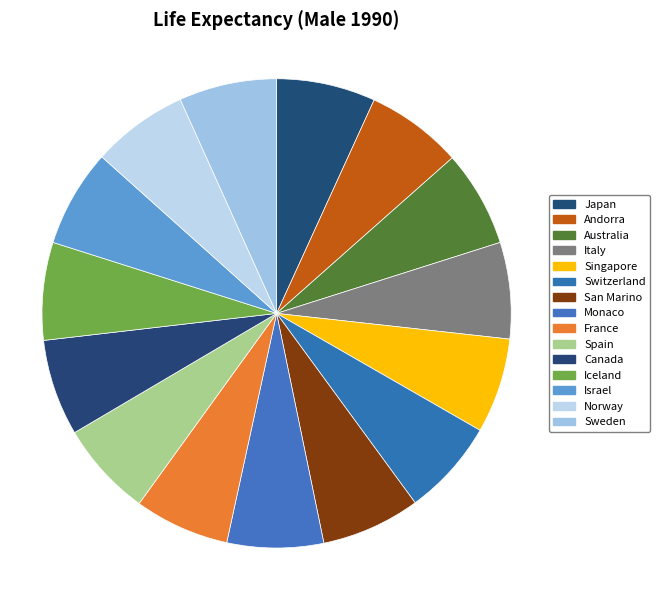

What percentage do Monaco and Australia together represent?

13.3%